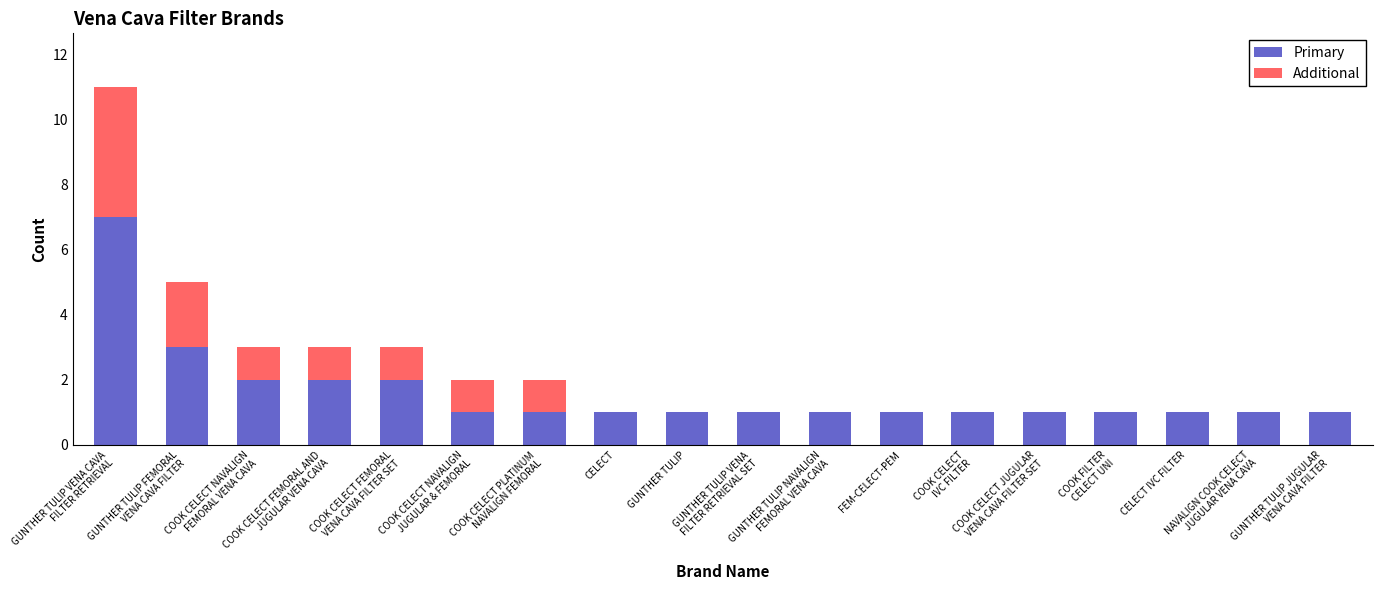

Are the bars grouped side by side (vs. stacked)?

No